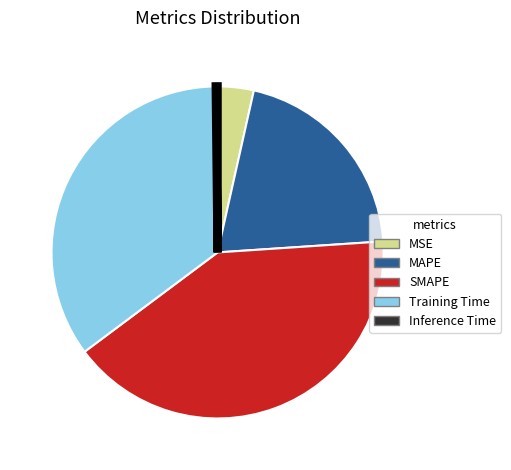

What is the largest slice in the pie chart?

SMAPE